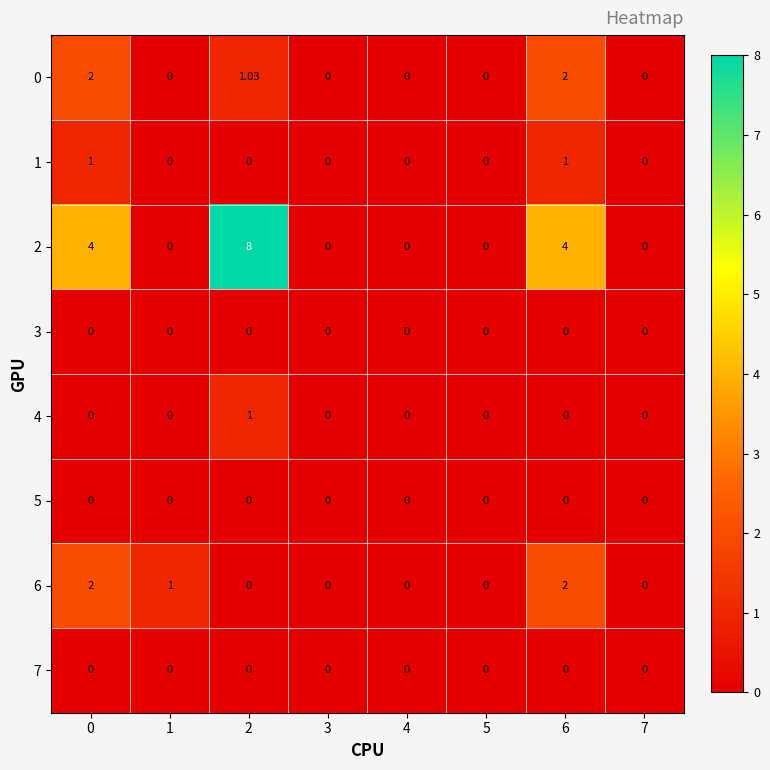

Which series has the largest total across all categories?

2